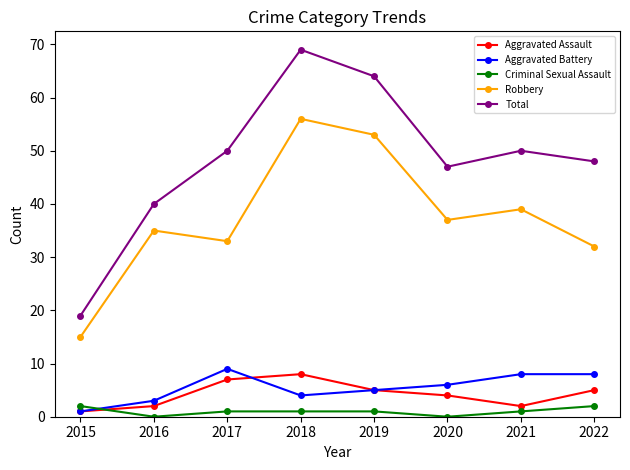

What is the value of the Aggravated Battery point at the 1st from the left?

1